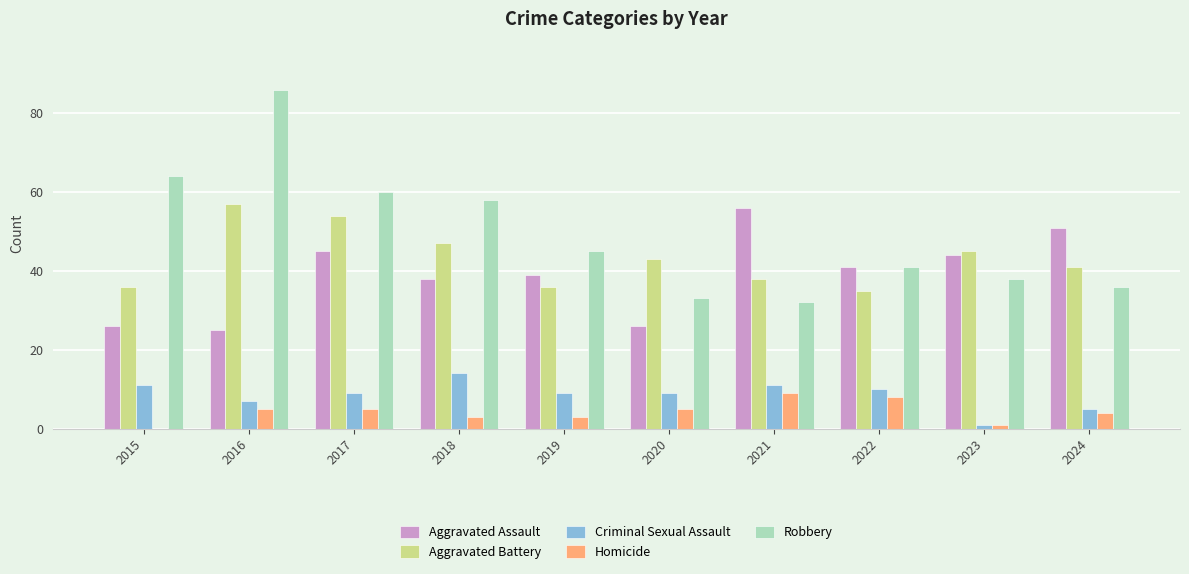

Is the value of Criminal Sexual Assault at 2023 greater than the value of Aggravated Battery at 2015?

No